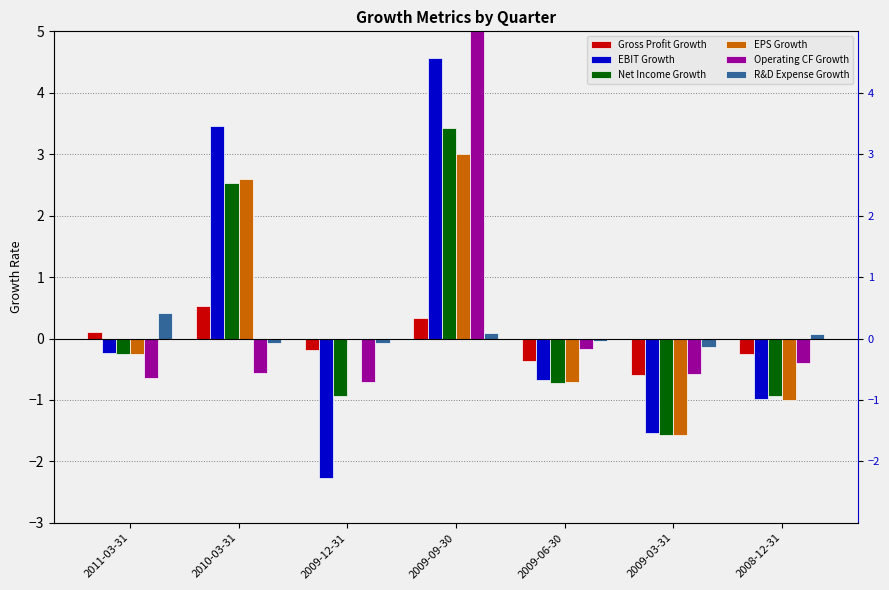

The R&D Expense Growth series shows 0.7 at 2011-03-31. True or false?

False